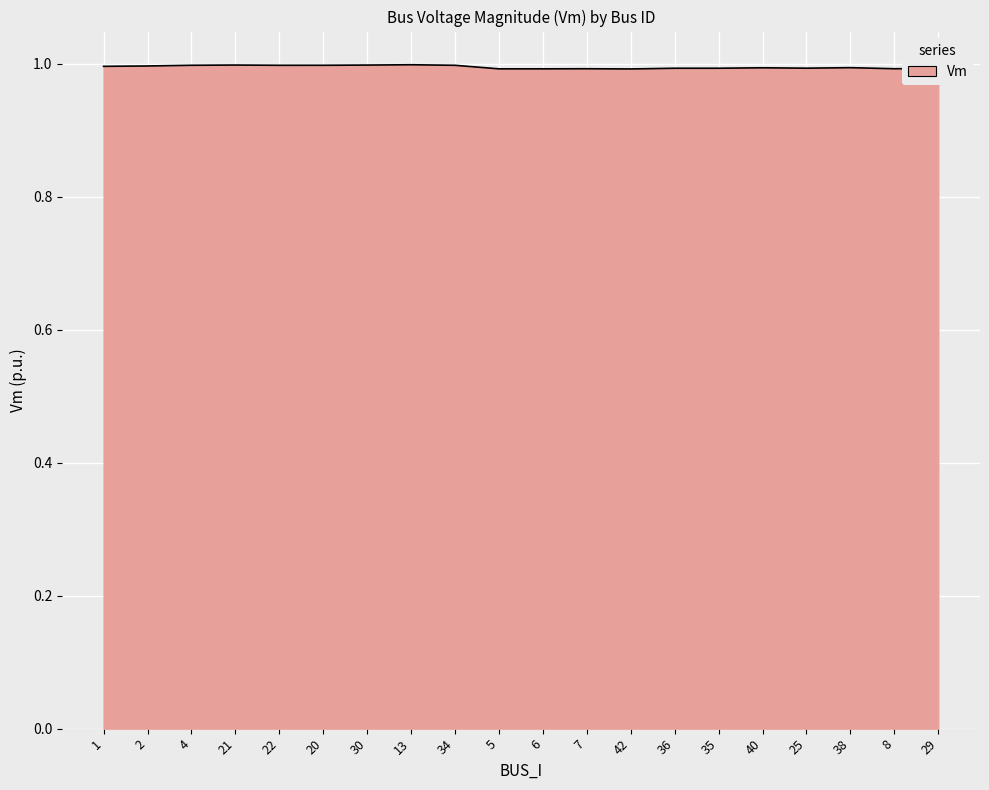

What is the minimum value shown in the chart?

1.0